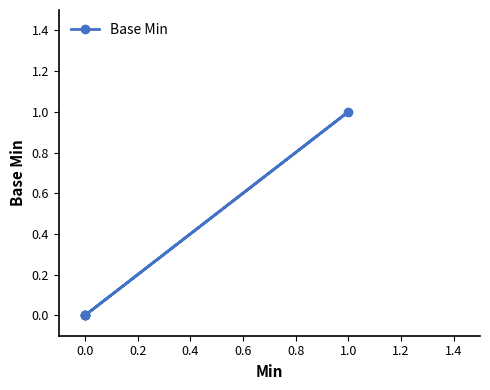

Count the number of values greater than 0.

1